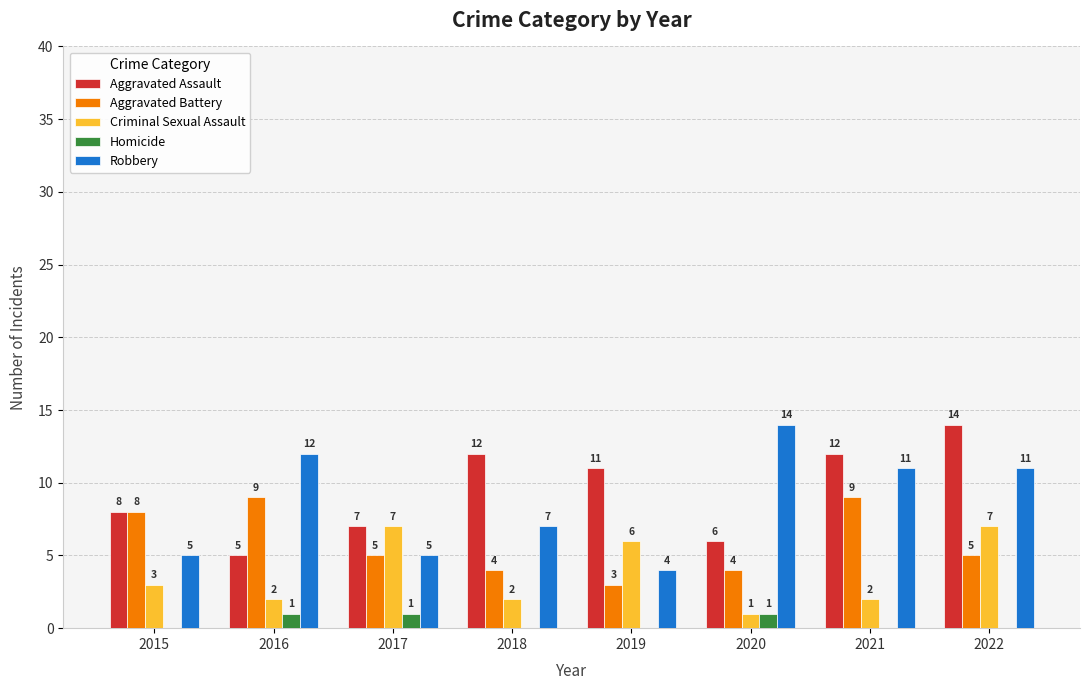

Which series has the largest range (max minus min)?

Robbery